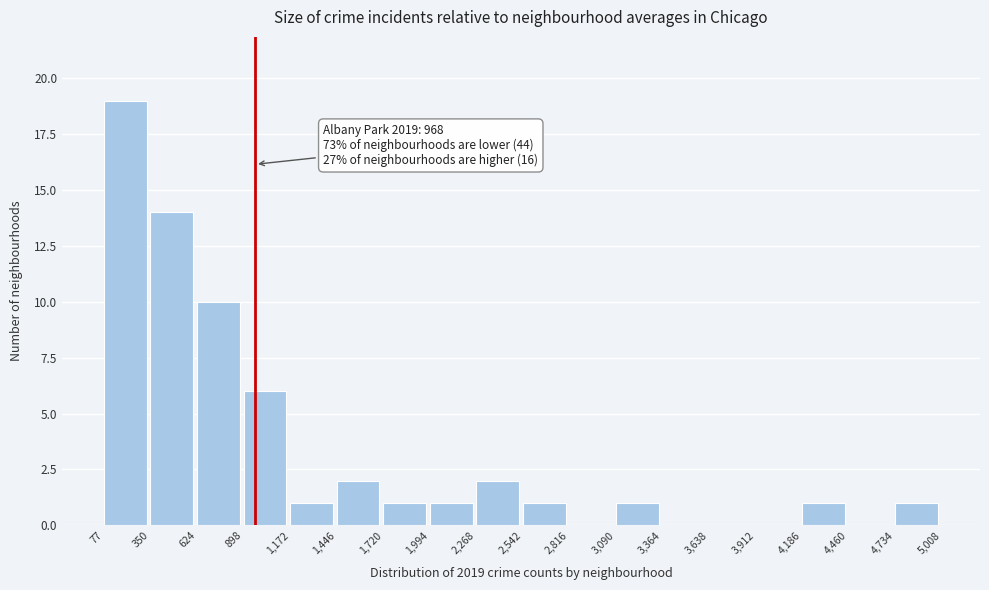

Over which range of the x-axis is the bar tallest?

77 to 350